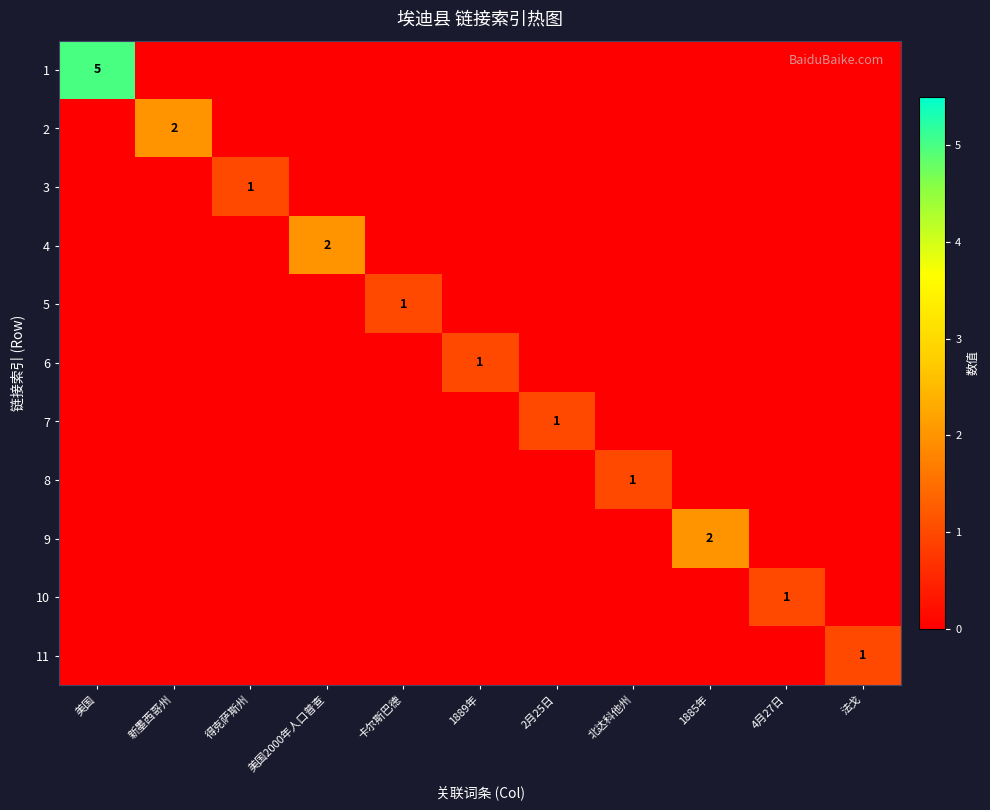

Is it true that 2 equals 0 at 卡尔斯巴德?

True